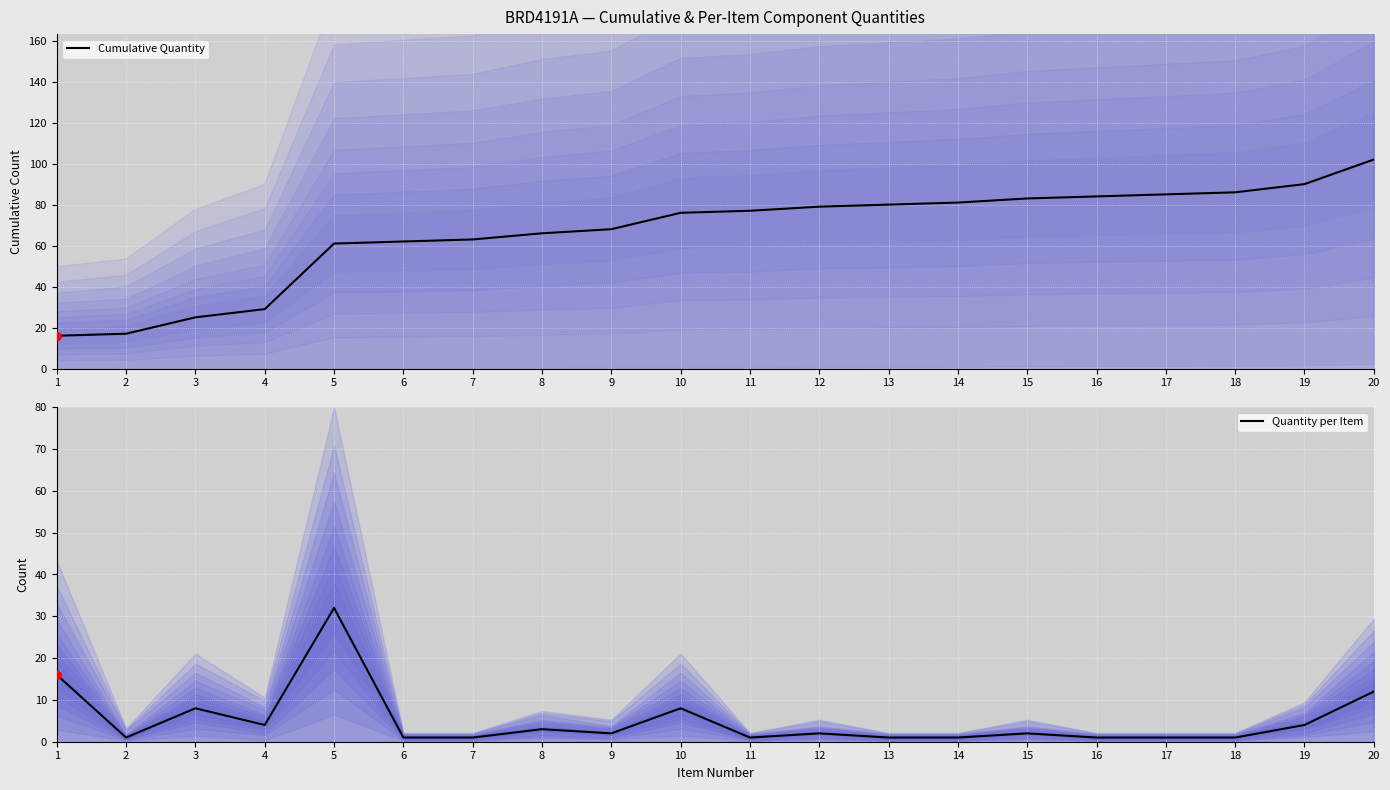

Which series has the largest total across all categories?

Cumulative Quantity